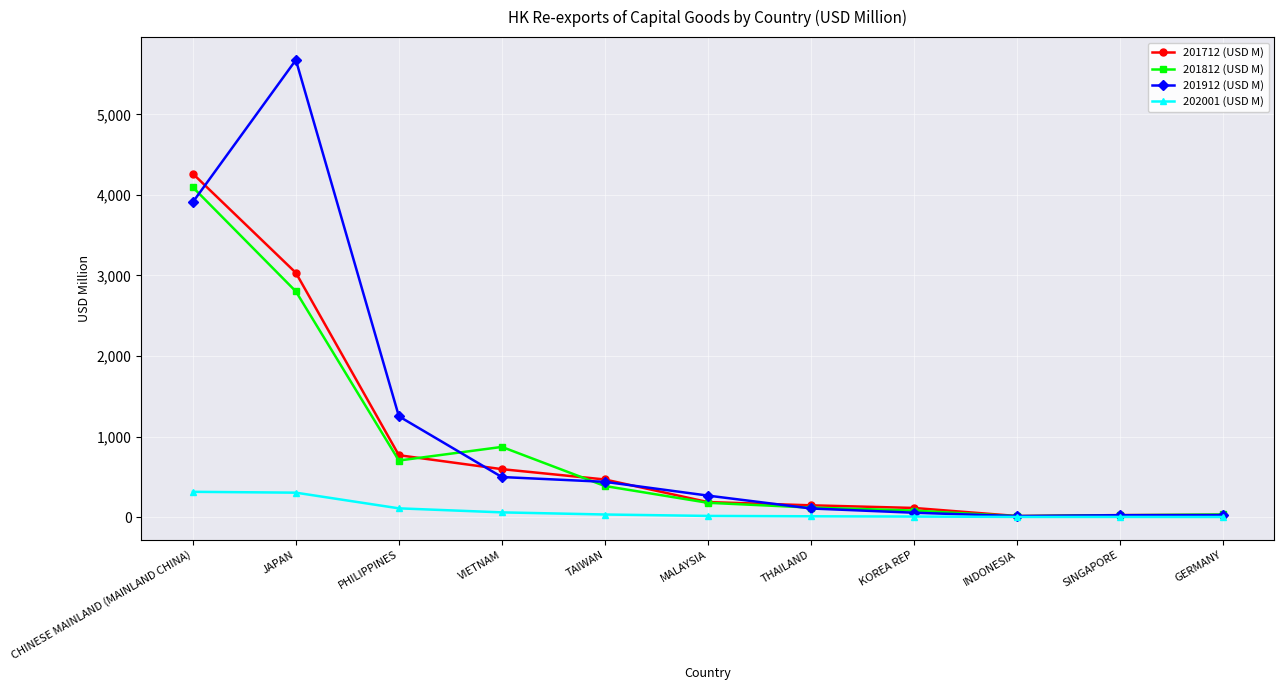

What is the approximate value of 201812 (USD M) at MALAYSIA?

176.7